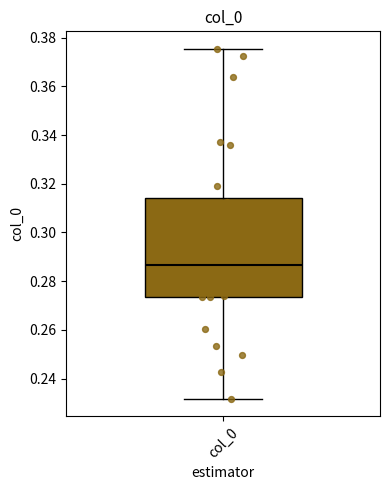

Transcribe this box plot: give where the median line is, the range the box spans, and where the two whiskers end, as read against the y-axis. The values are not printed on the chart, so give them approximately, as read against the axis.

median 0.286, box 0.274 to 0.314, whiskers 0.232 to 0.376